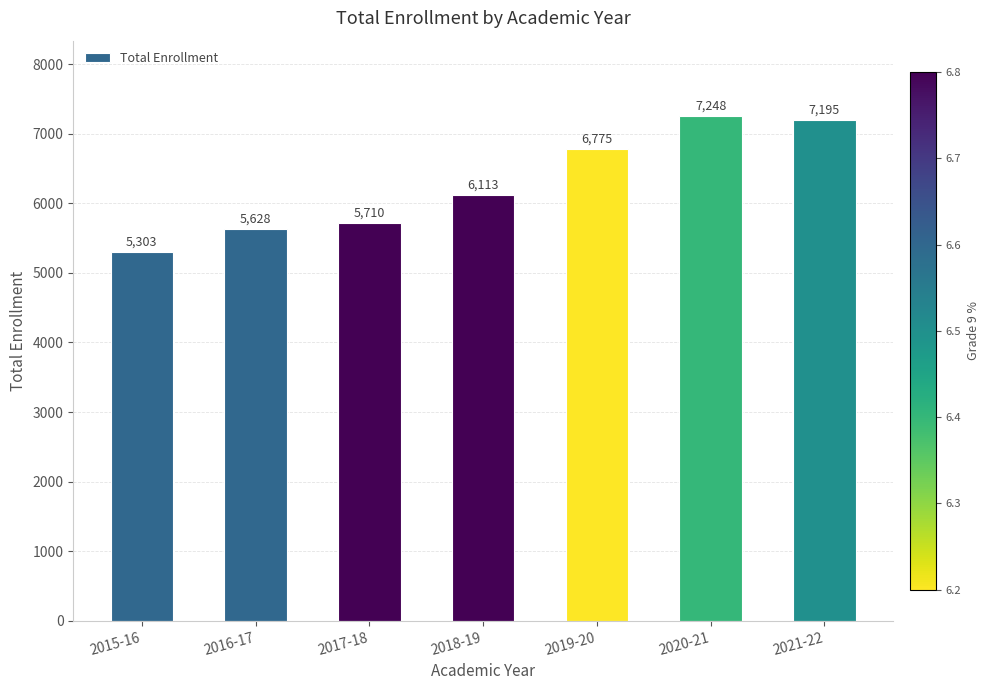

Which label corresponds to the smallest value in the chart?

2015-16